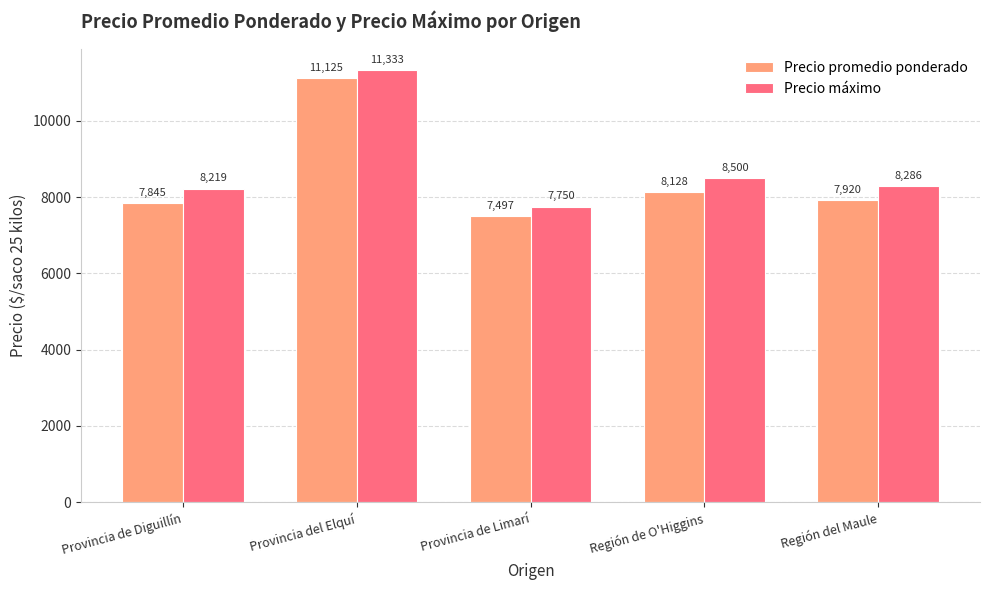

What are all the series names shown in the legend?

Precio promedio ponderado, Precio máximo